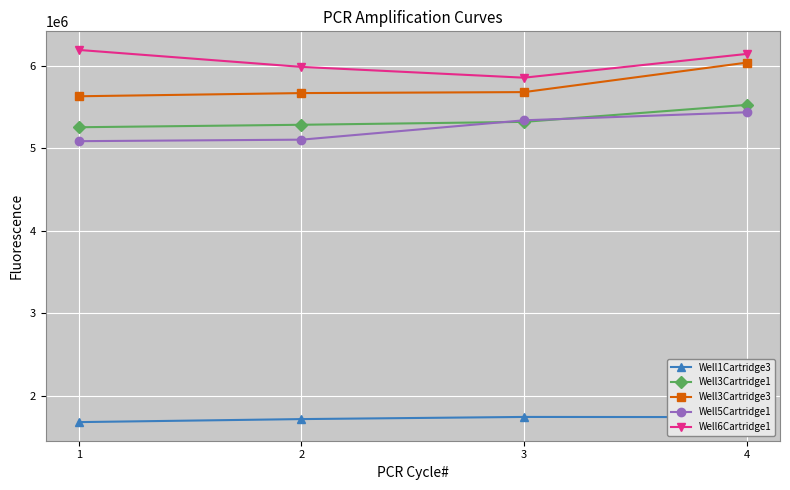

What is the value of the Well1Cartridge3 point at the 2nd from the left?

1720221